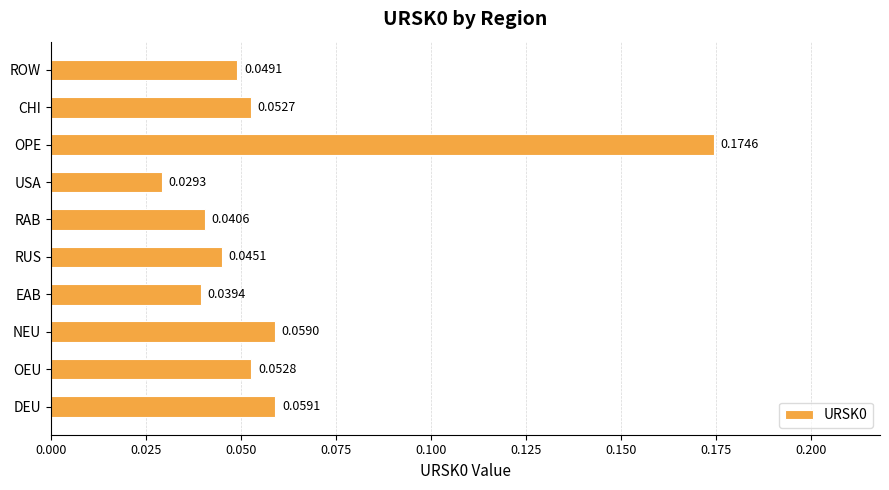

How many bars are there in total?

10